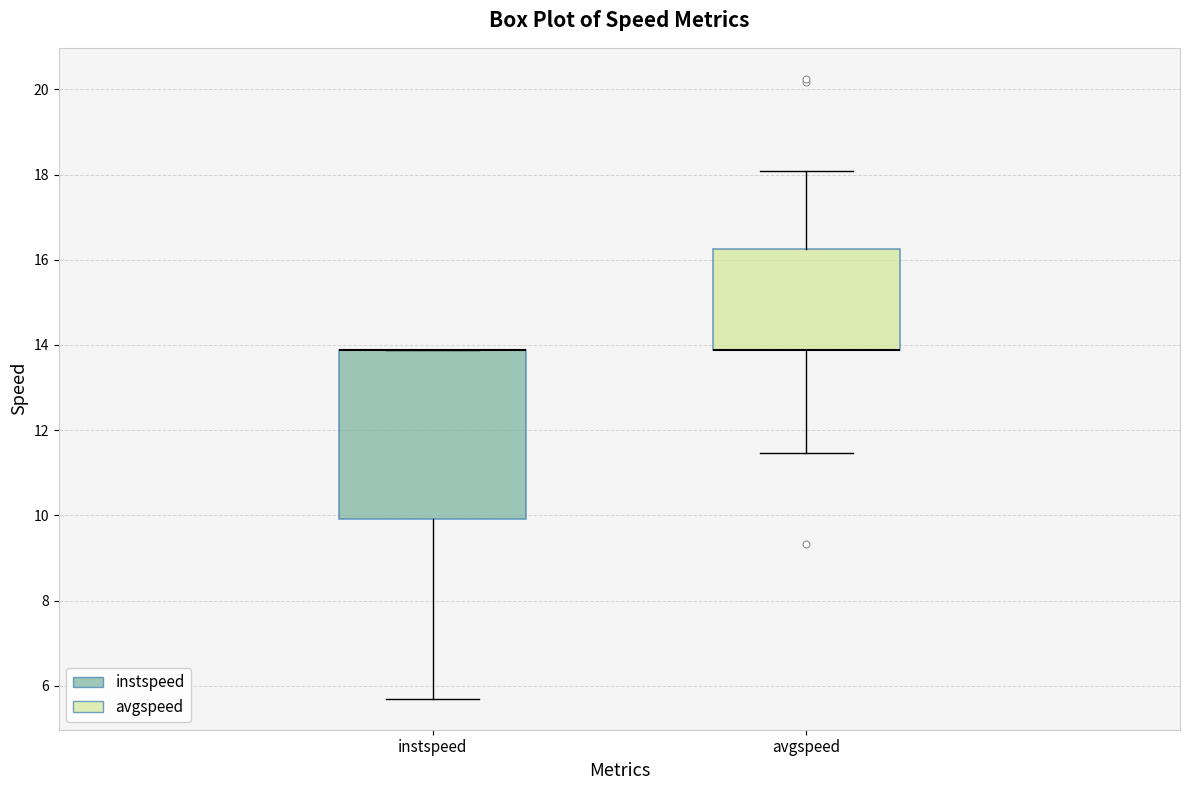

Reading left to right, transcribe this box plot: for each box, give where its median line is, the range the box spans, and where its two whiskers end, as read against the y-axis. The values are not printed on the chart, so give them approximately, as read against the axis.

instspeed: median 13.8 (drawn on the box's upper edge), box 10.0 to 13.8, whiskers 5.6 to 13.8
avgspeed: median 13.8 (drawn on the box's lower edge), box 13.8 to 16.2, whiskers 11.4 to 18.0